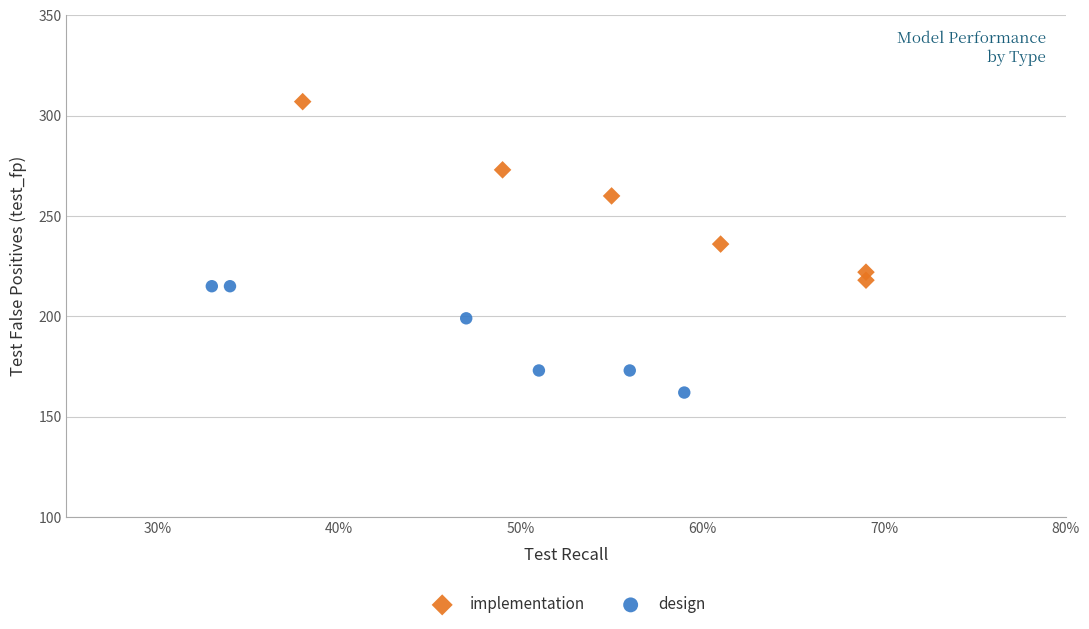

Which series contains the highest Y value?

implementation